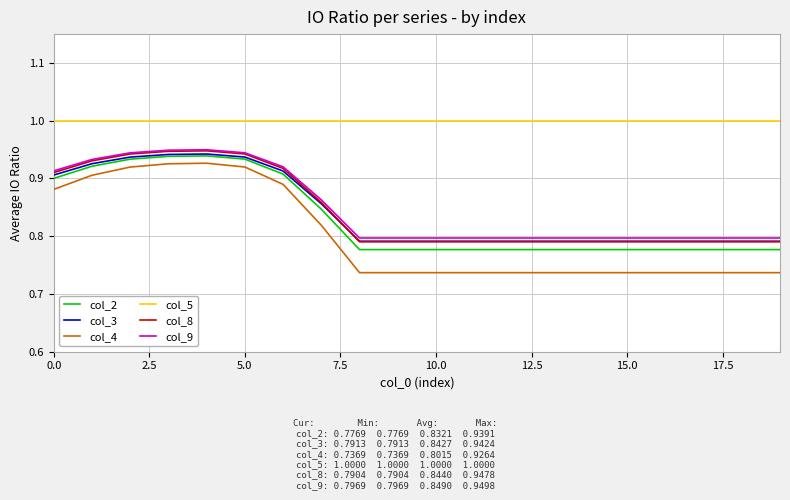

True or false: col_4 and col_8 cross at least once.

False